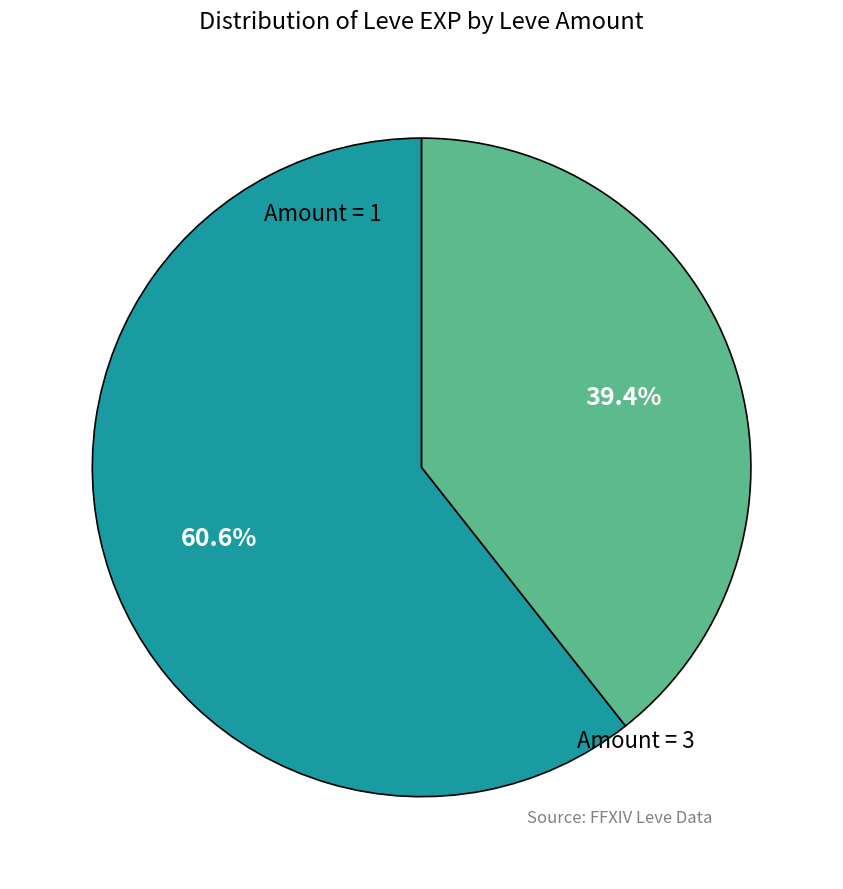

Combined, what portion of the pie is Amount = 1 and Amount = 3?

100.0%